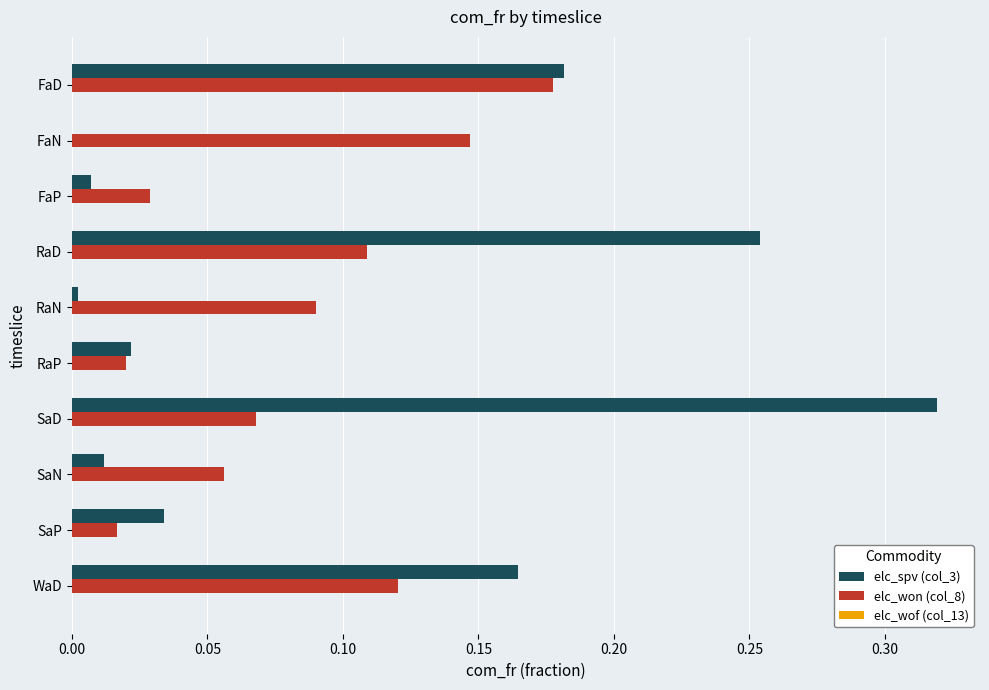

Which label corresponds to the largest value in the chart?

SaD